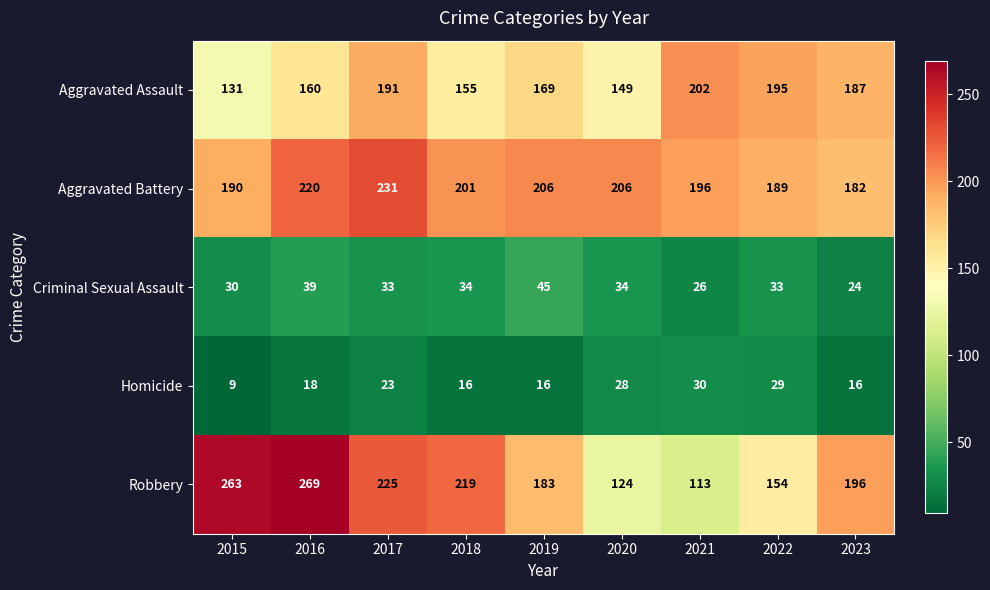

The value of Robbery at 2018 is 219. True or false?

True